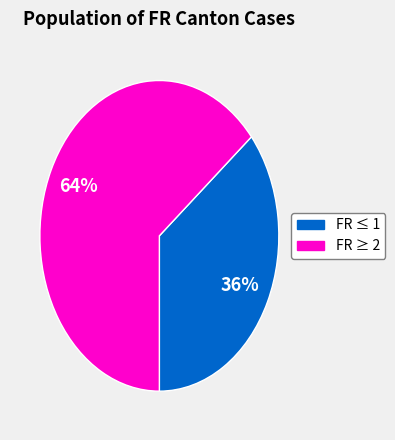

To the nearest percent, what is the average slice percentage?

50%